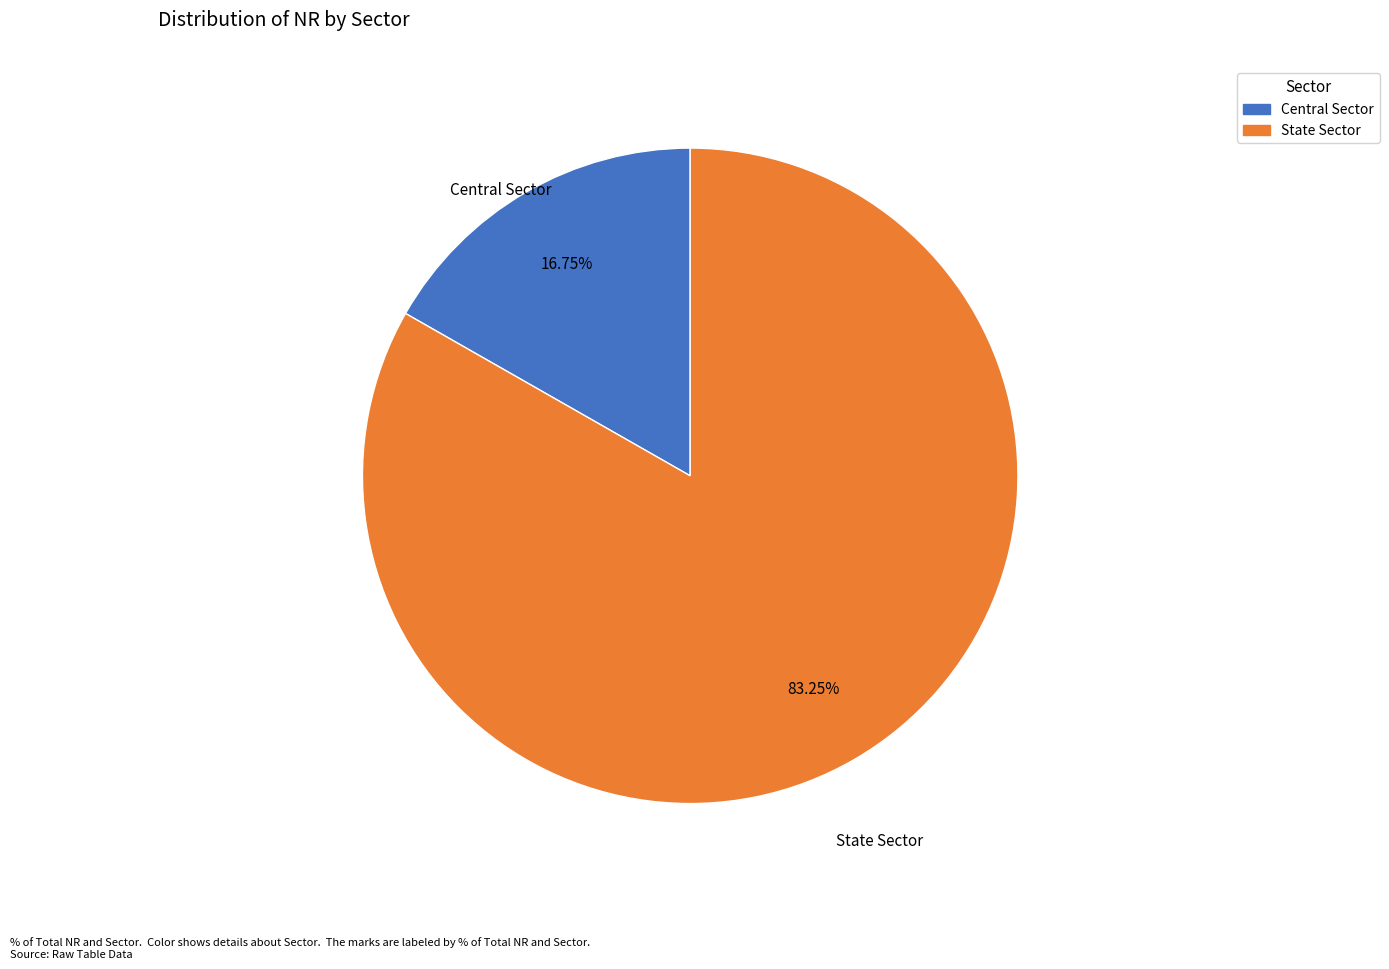

Rank the categories by value from lowest to highest.

Central Sector, State Sector